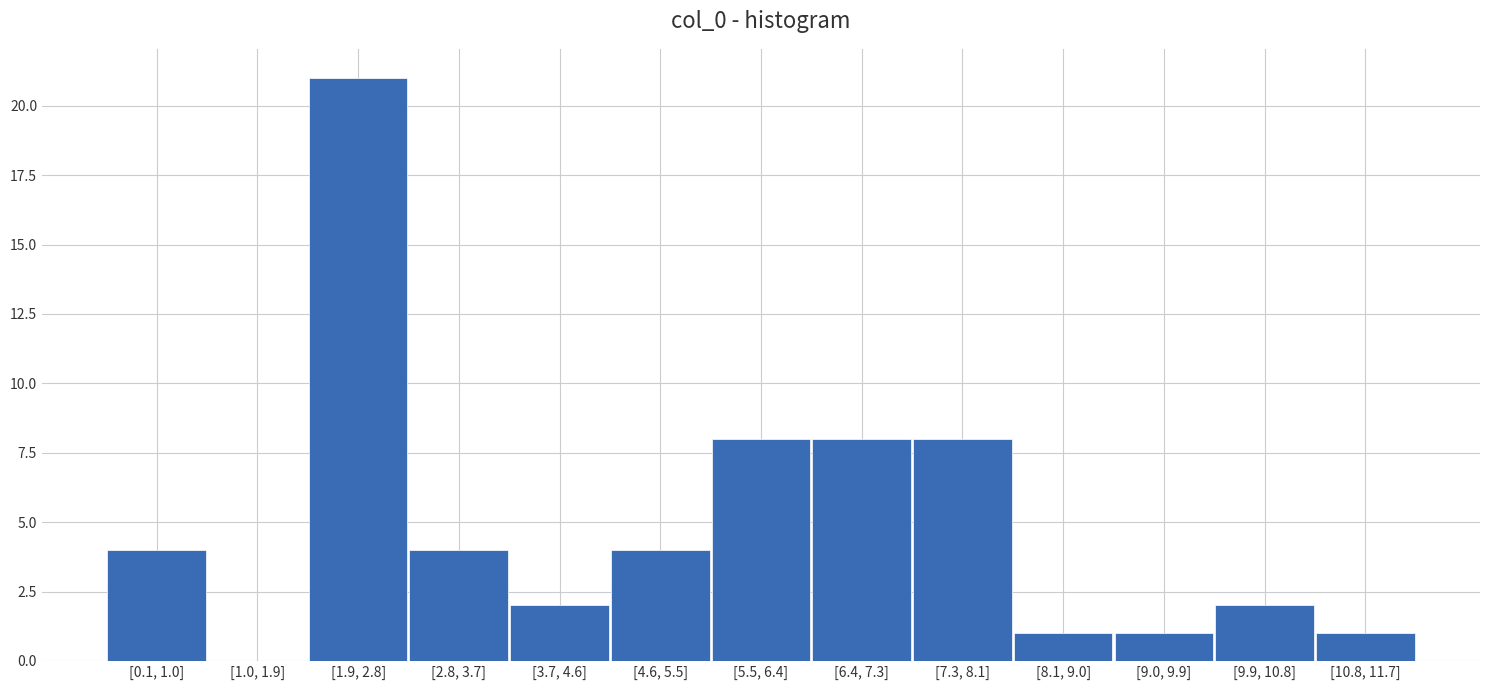

Reading right to left, list all the values displayed in this chart.

[10.8, 11.7]=1	[9.9, 10.8]=2	[9.0, 9.9]=1	[8.1, 9.0]=1	[7.3, 8.1]=8	[6.4, 7.3]=8	[5.5, 6.4]=8	[4.6, 5.5]=4	[3.7, 4.6]=2	[2.8, 3.7]=4	[1.9, 2.8]=21	[1.0, 1.9]=0	[0.1, 1.0]=4